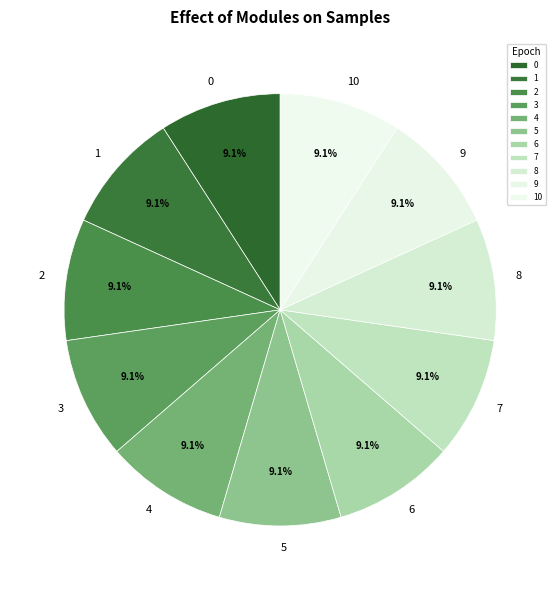

Is there a majority slice in this chart?

No